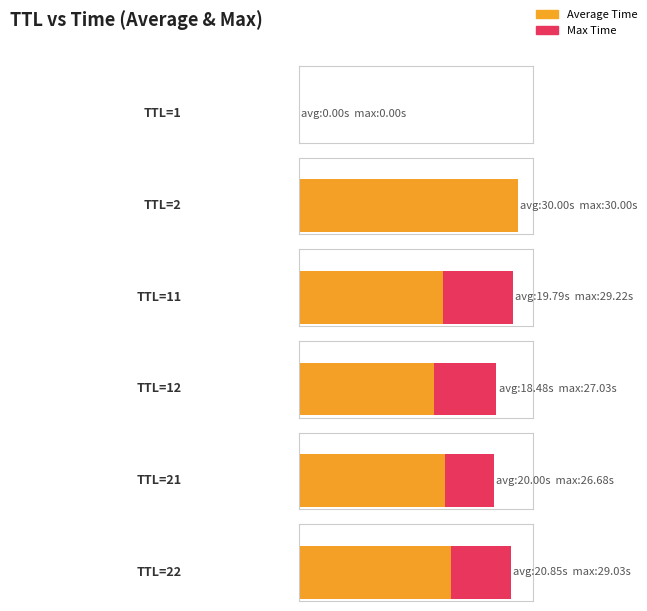

At which category is the sum across all series the highest?

TTL=2